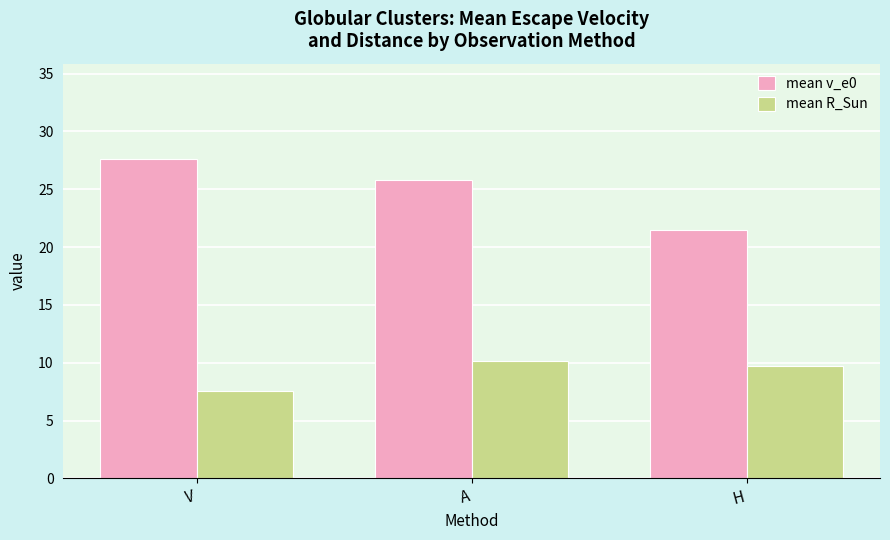

What are all the series names shown in the legend?

mean v_e0, mean R_Sun